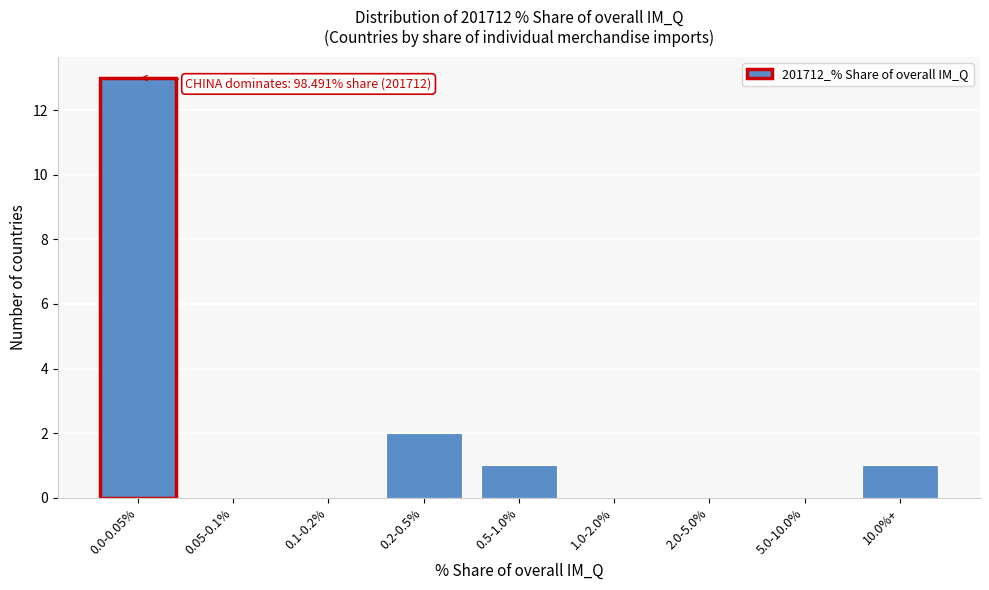

Reading right to left, what are all the values shown in this chart?

10.0%+=1	5.0-10.0%=0	2.0-5.0%=0	1.0-2.0%=0	0.5-1.0%=1	0.2-0.5%=2	0.1-0.2%=0	0.05-0.1%=0	0.0-0.05%=13